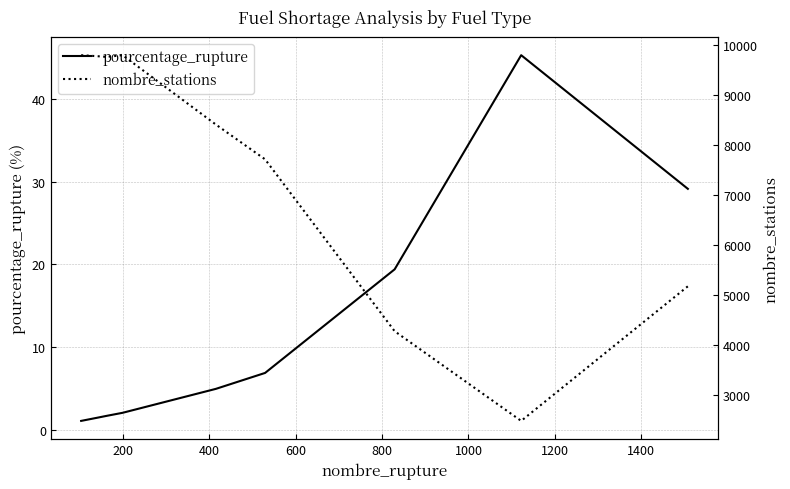

True or false: nombre_stations and pourcentage_rupture cross at least once.

False